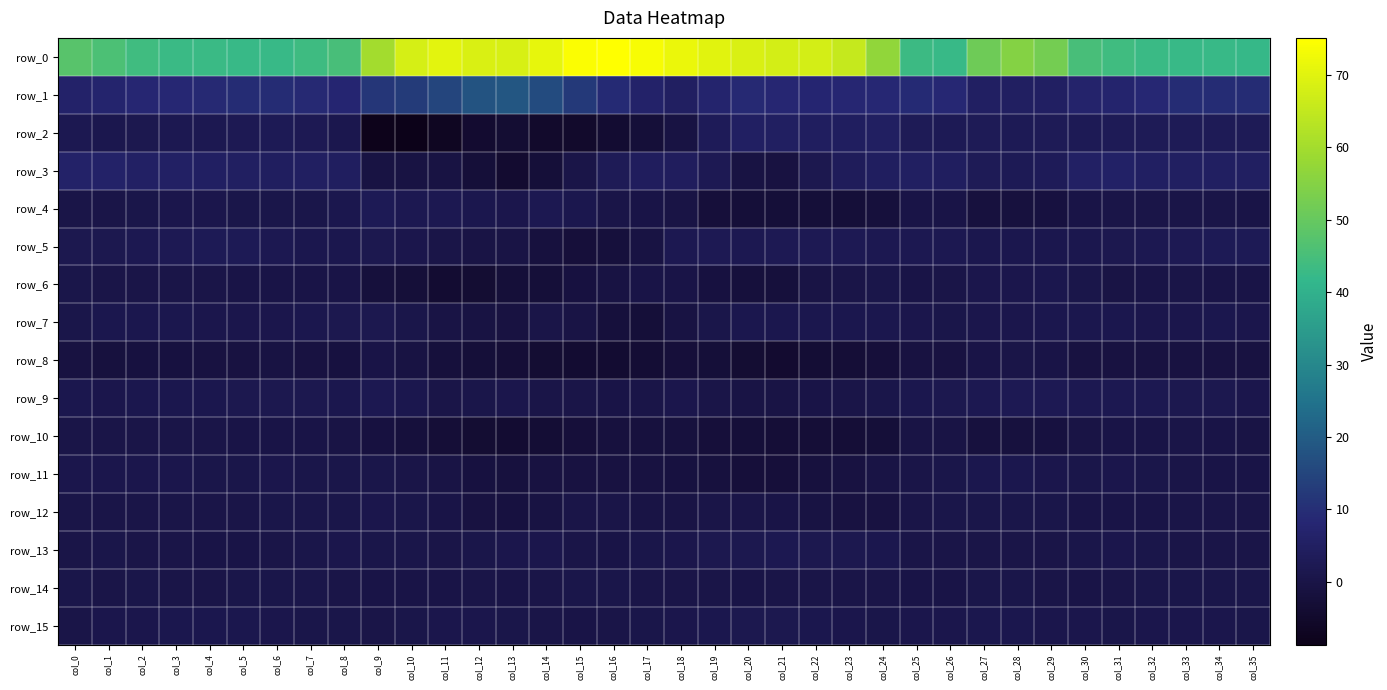

How many data points in row_0 are less than 52?

18